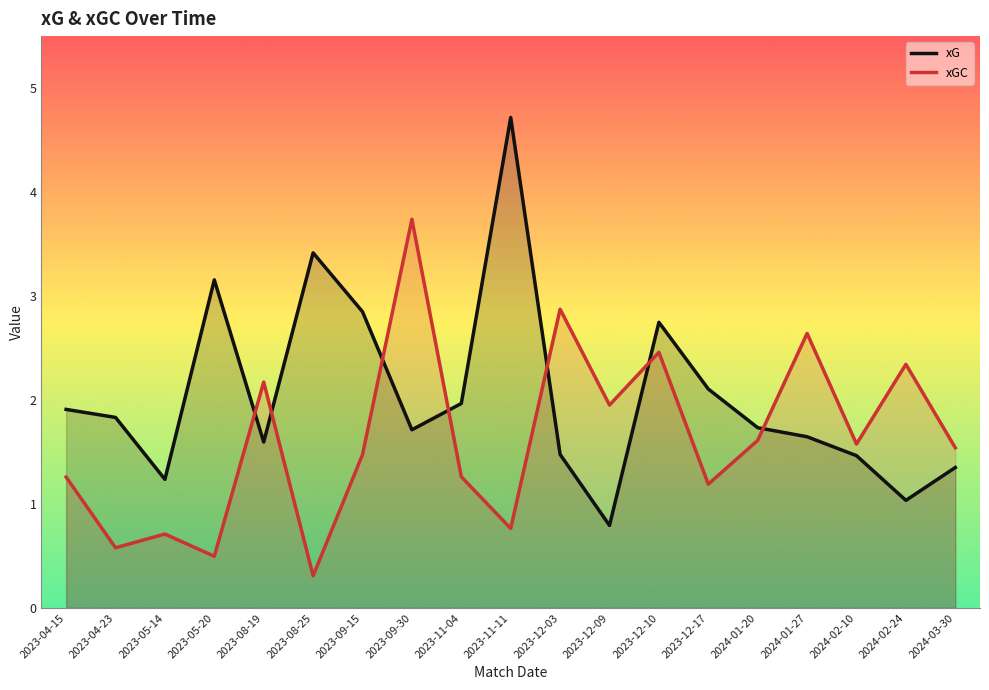

How many data points in xGC are above 1?

14